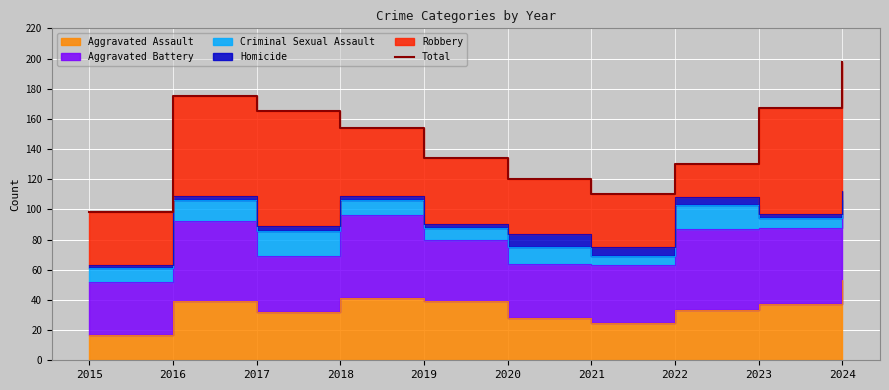

Does the chart display data point markers on the line(s)?

No